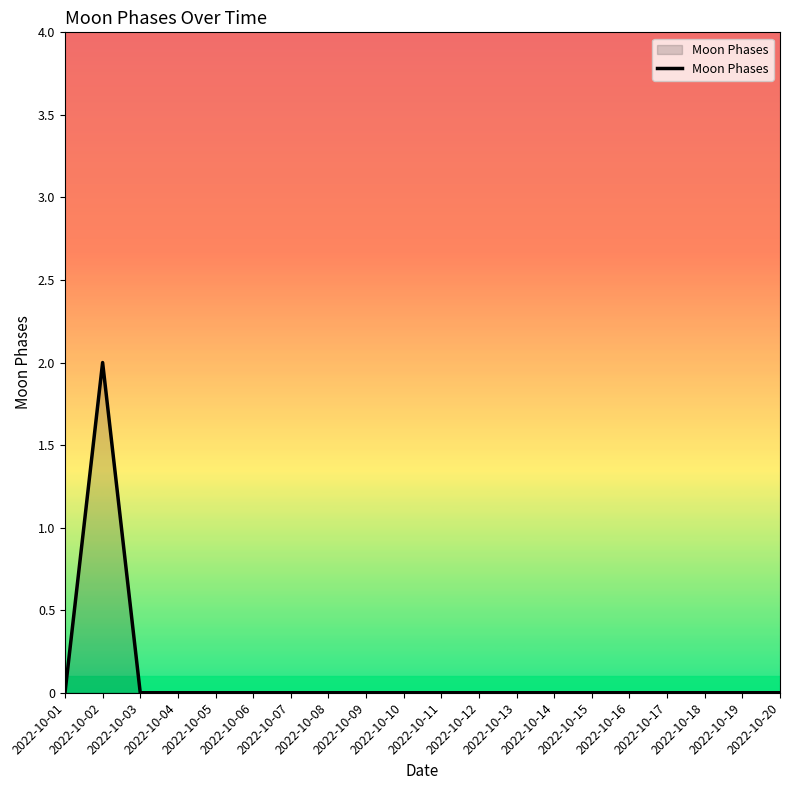

What is the difference between the values at 2022-10-14 and 2022-10-02?

2